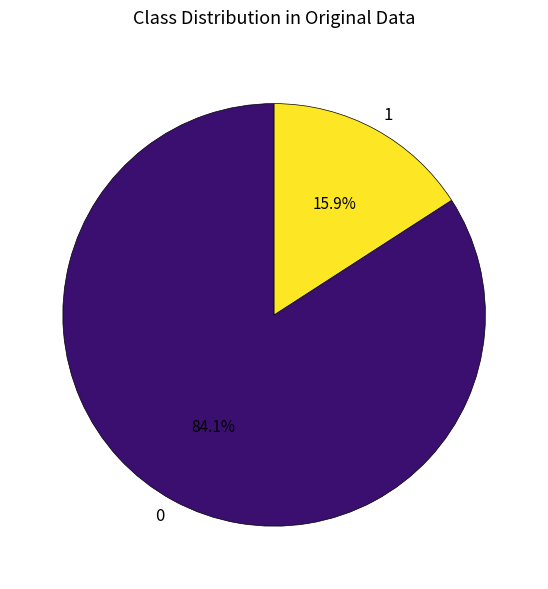

Approximately how many times larger is the value at 0 compared to 1?

5.3